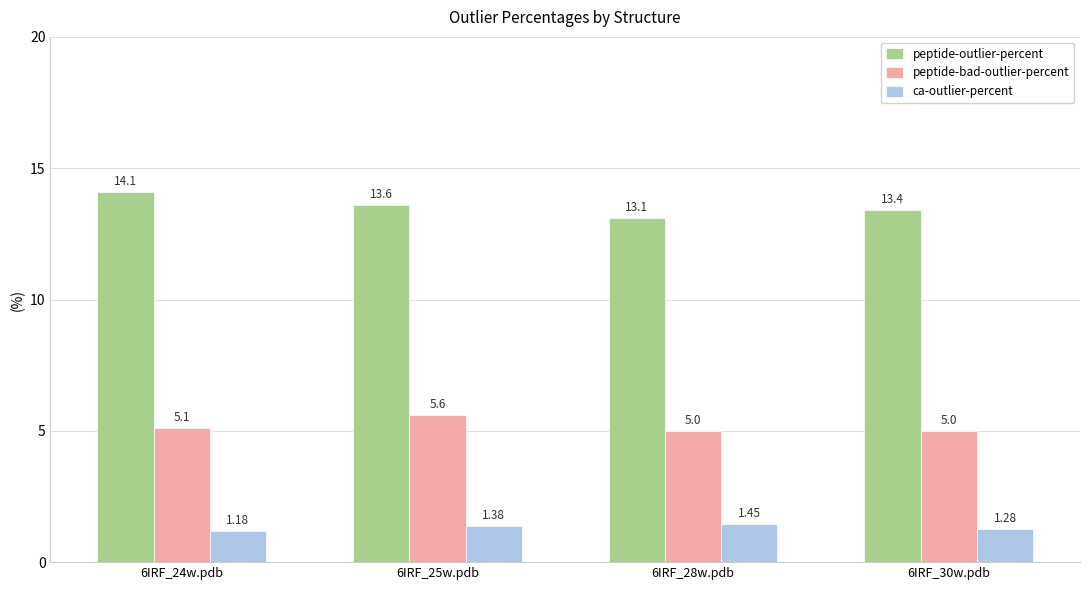

At 6IRF_30w.pdb, list the series in order from largest to smallest.

peptide-outlier-percent, peptide-bad-outlier-percent, ca-outlier-percent